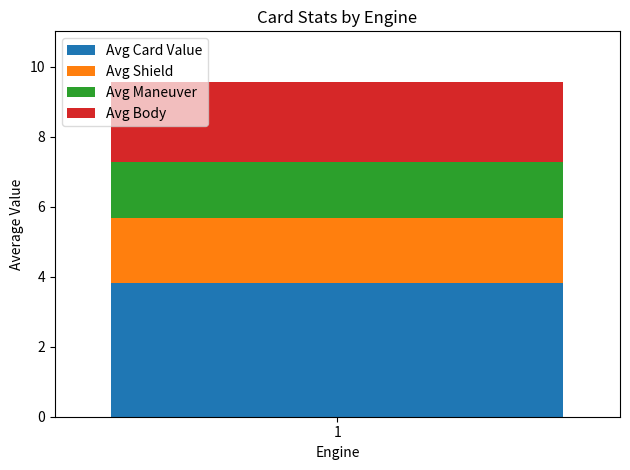

What is the maximum value for Avg Card Value?

3.8